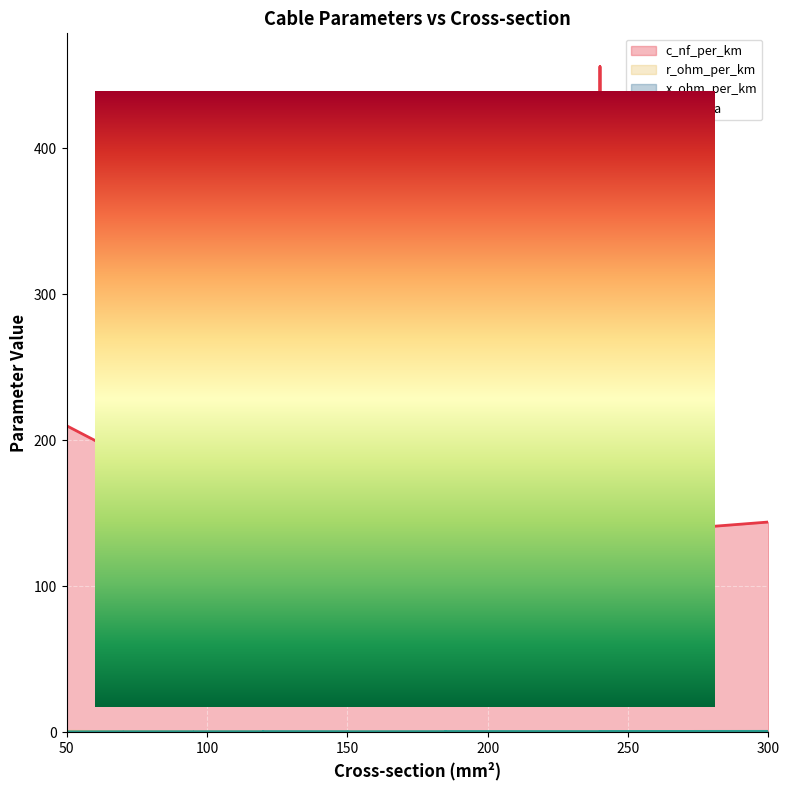

What is the spread (max minus min) of values at 95?

215.9